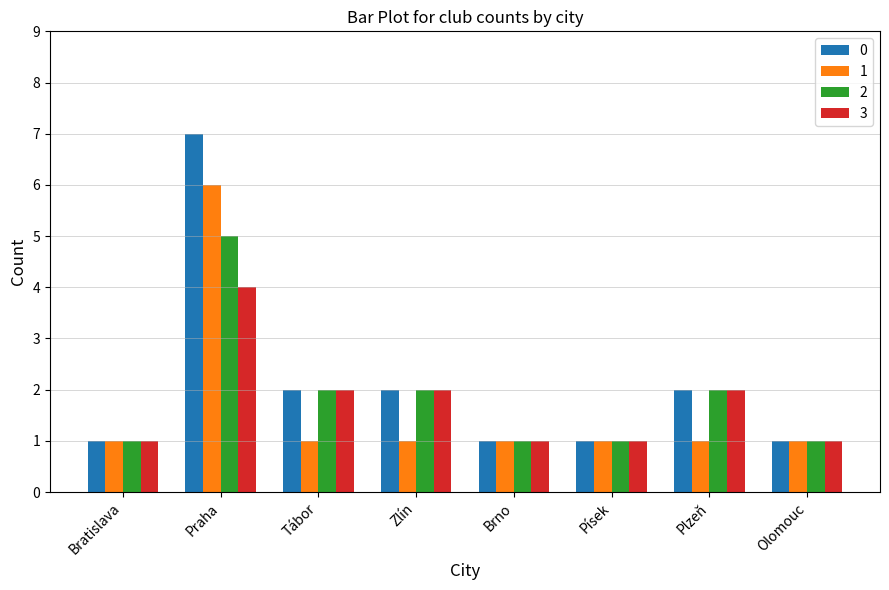

What is the sum of all 2 values?

15